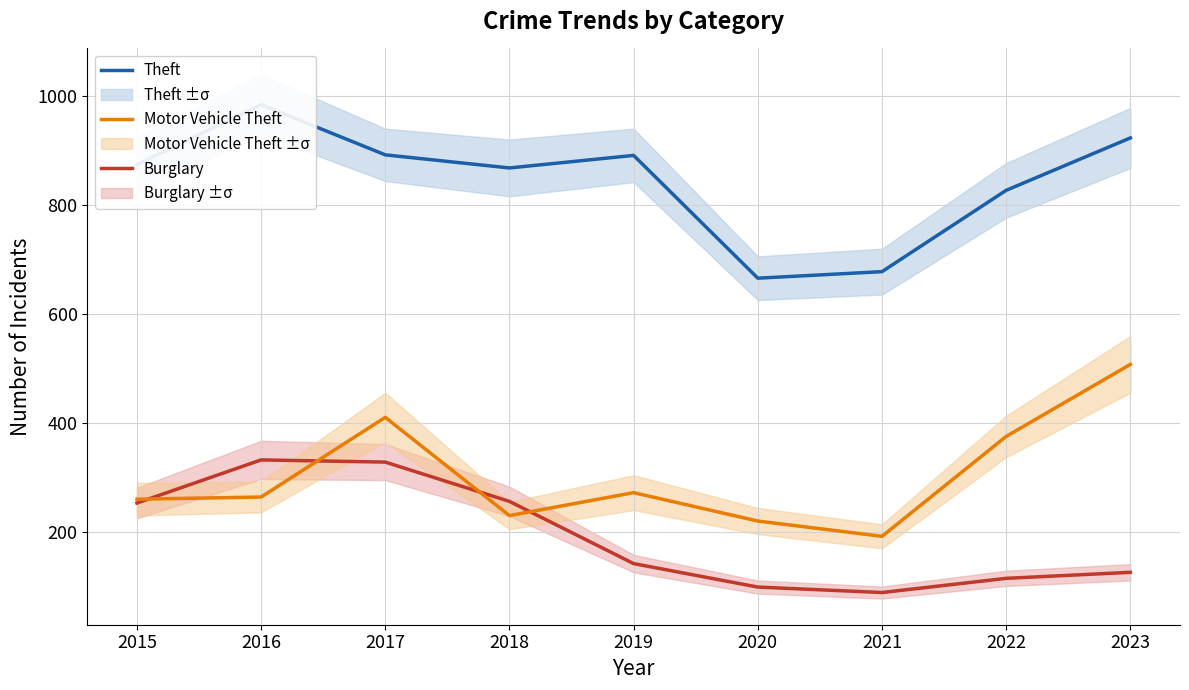

Reading left to right, what are all the values shown in this chart?

Burglary: 254	333	329	257	143	100	90	116	127
Motor Vehicle Theft: 261	265	411	231	273	221	193	376	508
Theft: 874	984	892	868	891	666	678	827	923